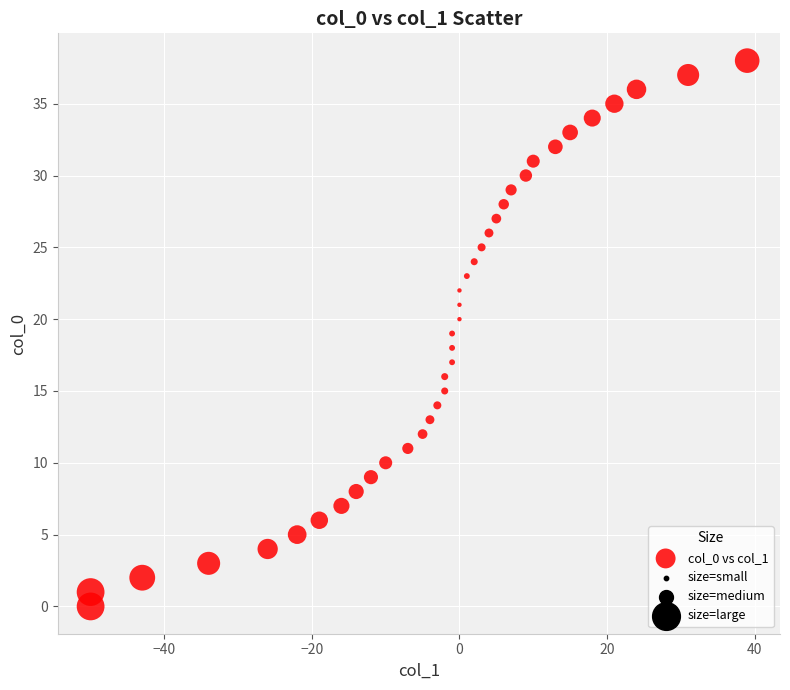

What is the range of X values (max minus min)?

89